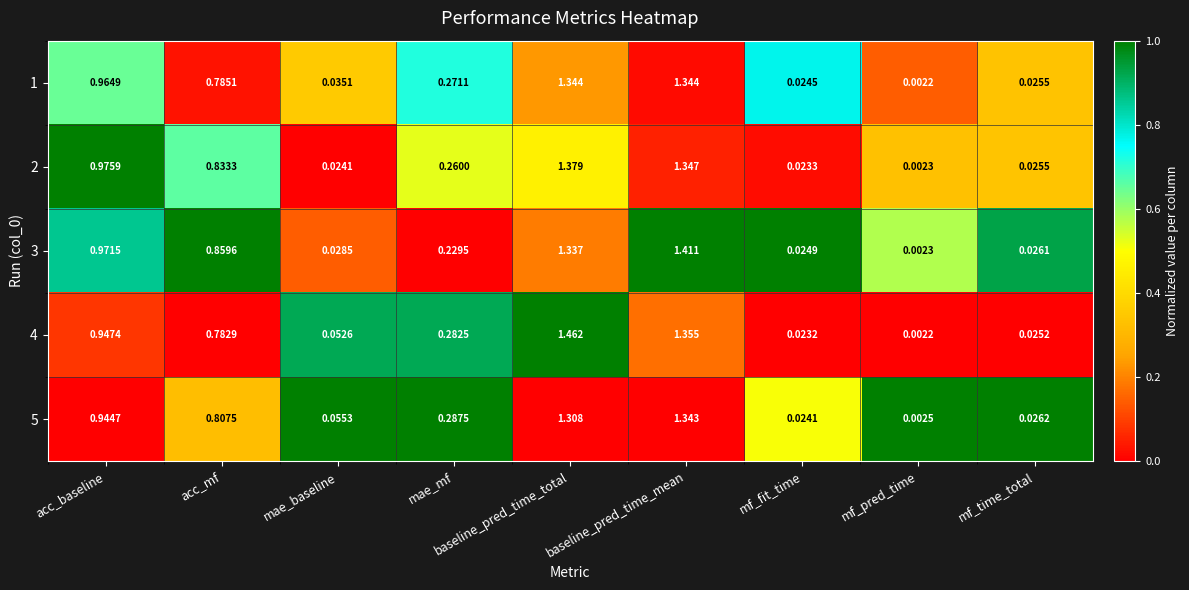

At which category is the sum across all series the highest?

baseline_pred_time_total